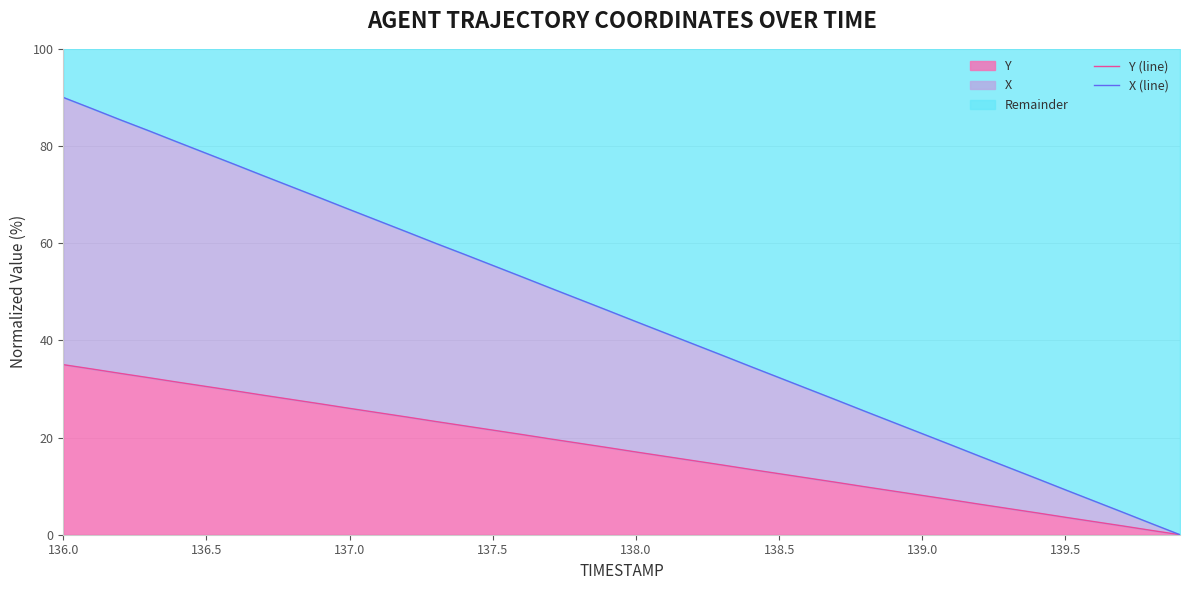

Rank the series by their average value, from highest to lowest.

X (line), Y (line)